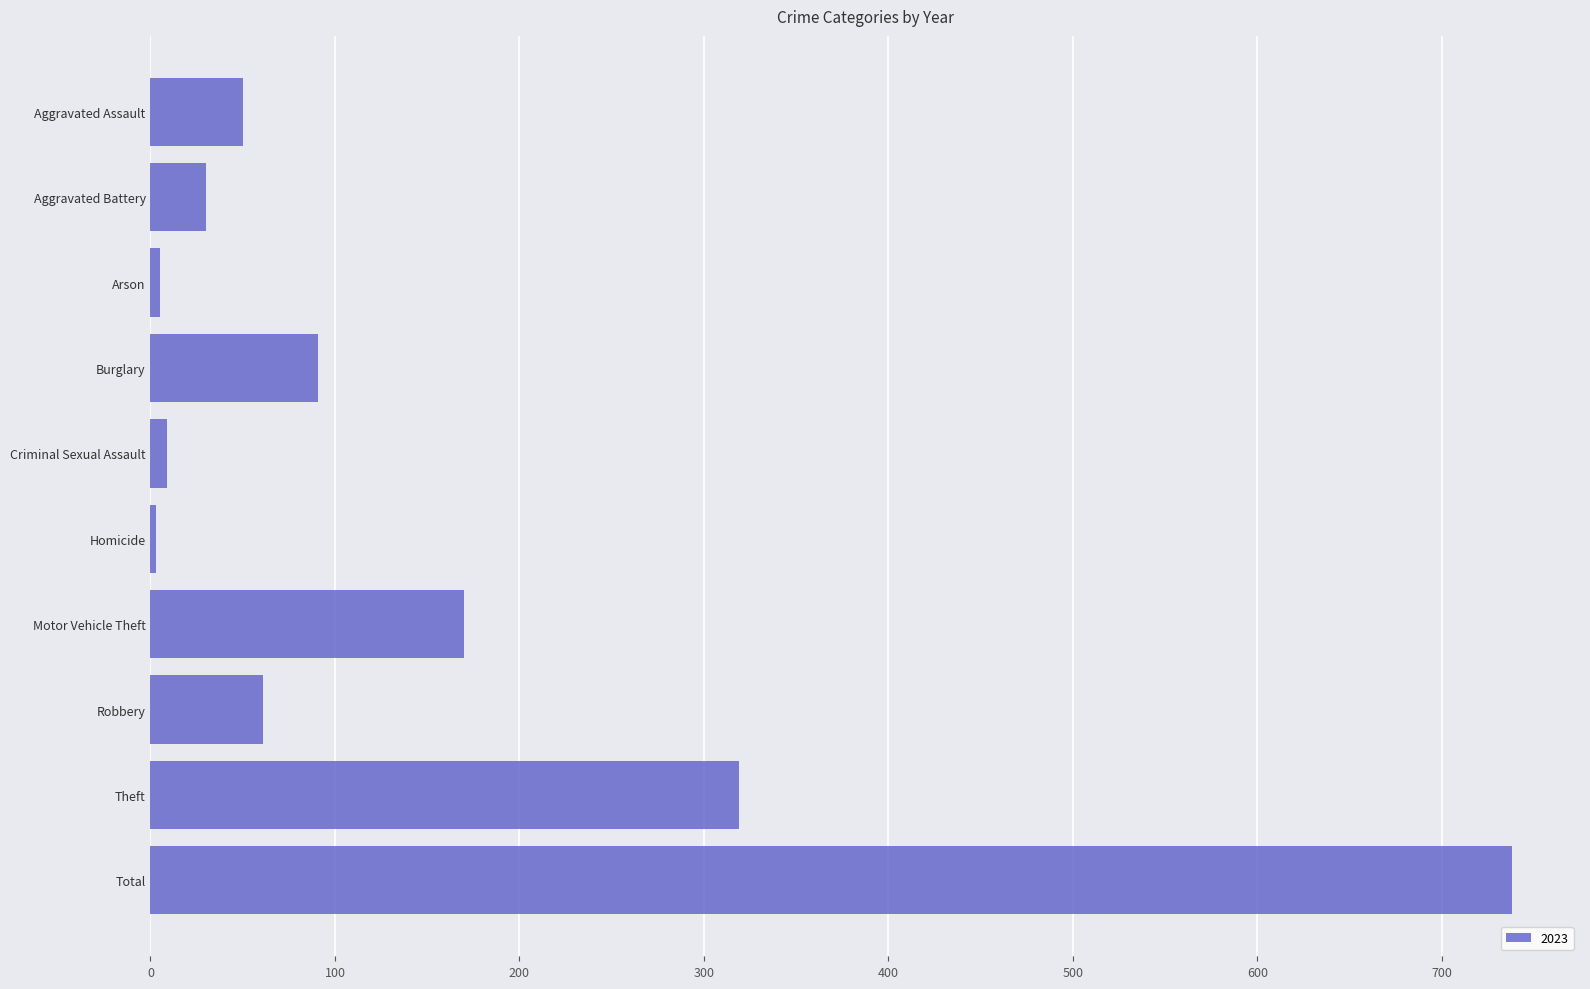

Is it true that the value at Aggravated Assault is 19?

False